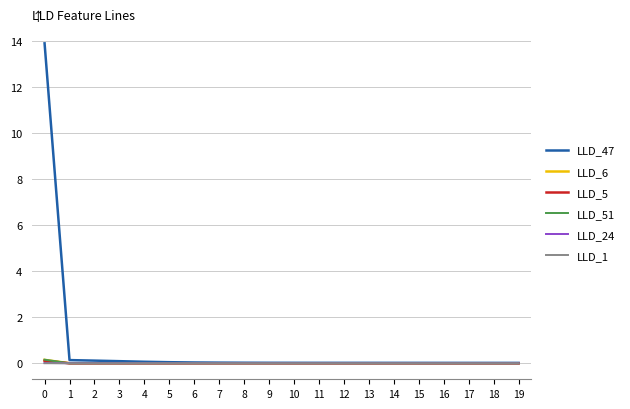

Which series has the widest spread of values?

LLD_47